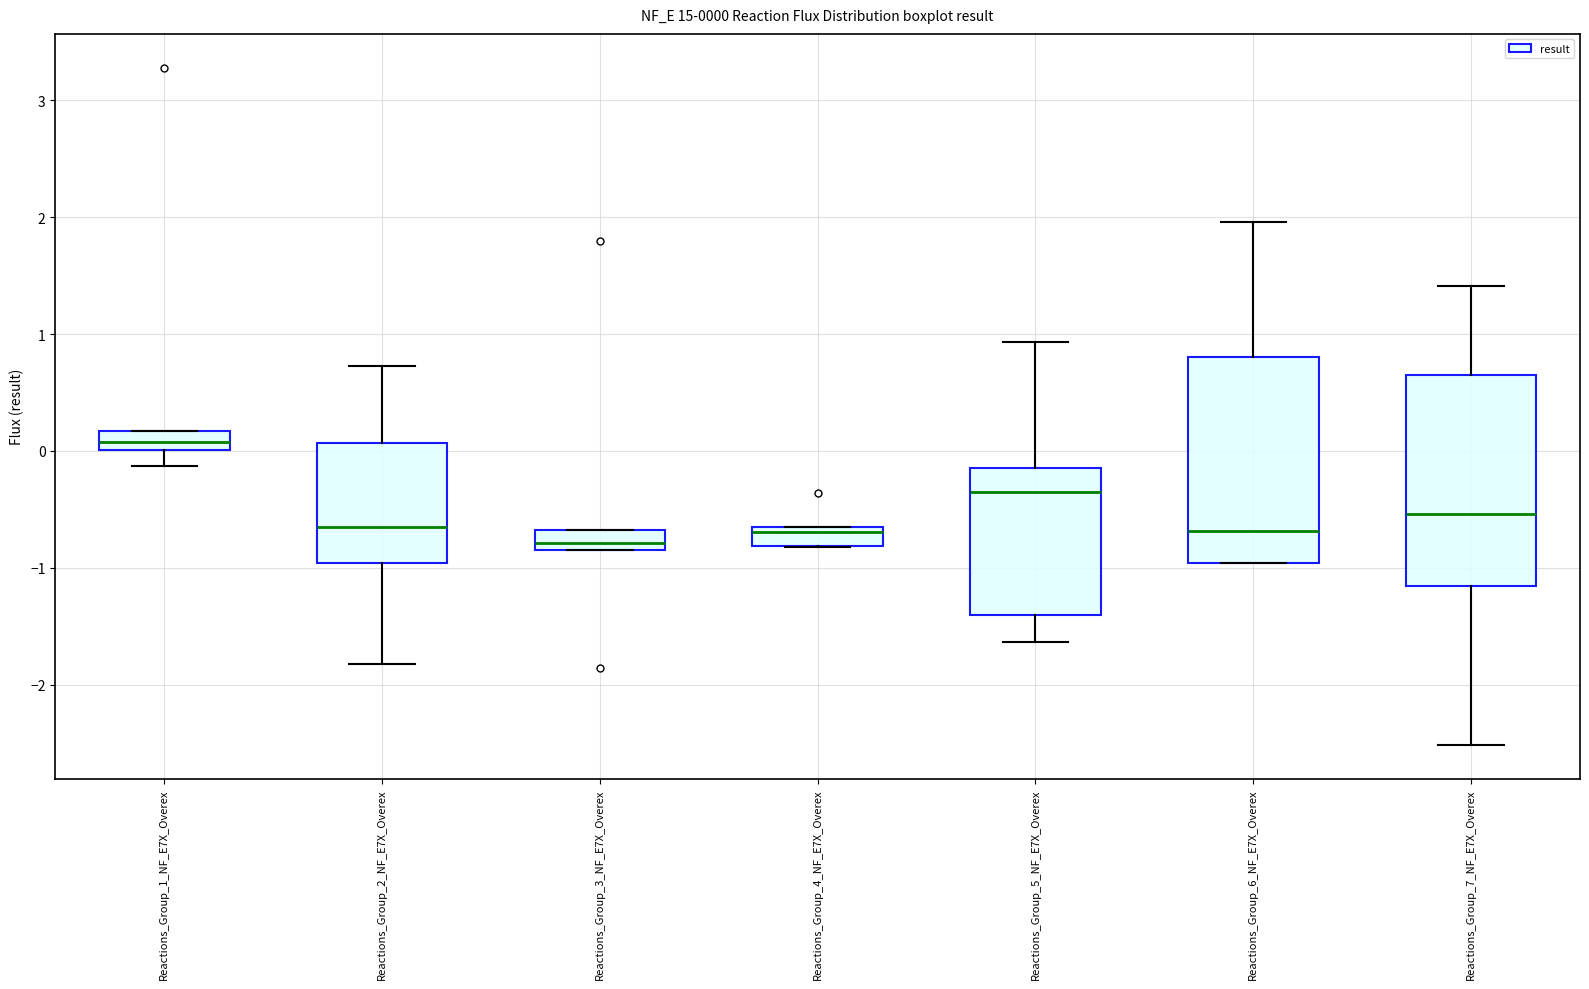

Which box has the highest median line?

Reactions_Group_1_NF_E7X_Overex